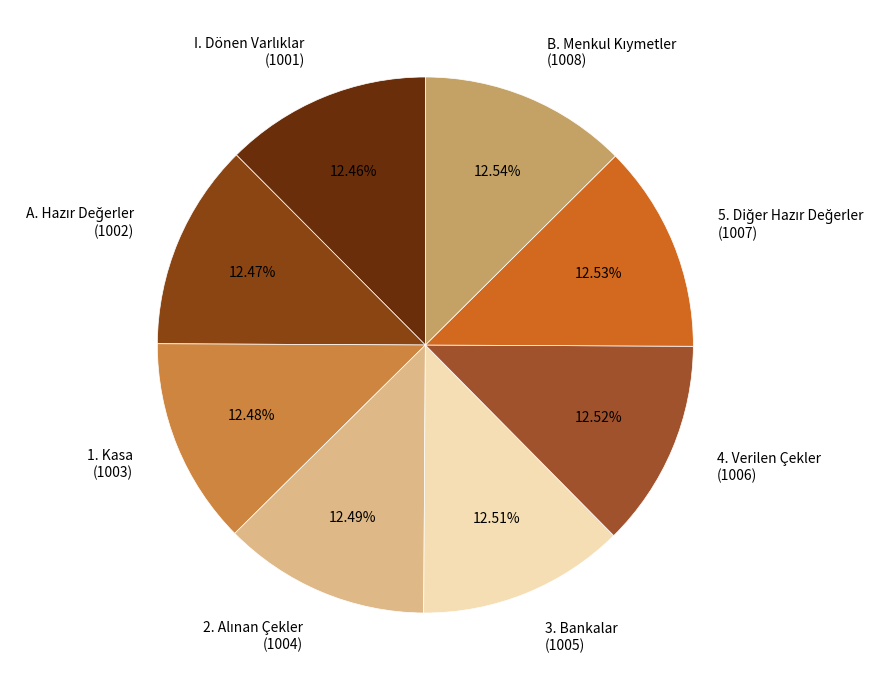

The 1. Kasa slice represents 7% of the pie. True or false?

False